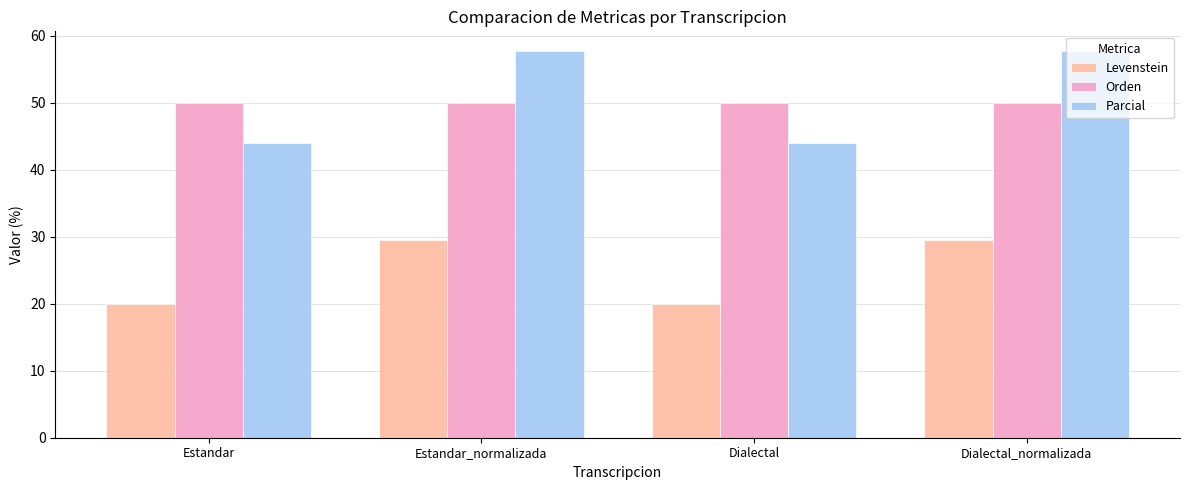

Which series has the widest spread of values?

Parcial